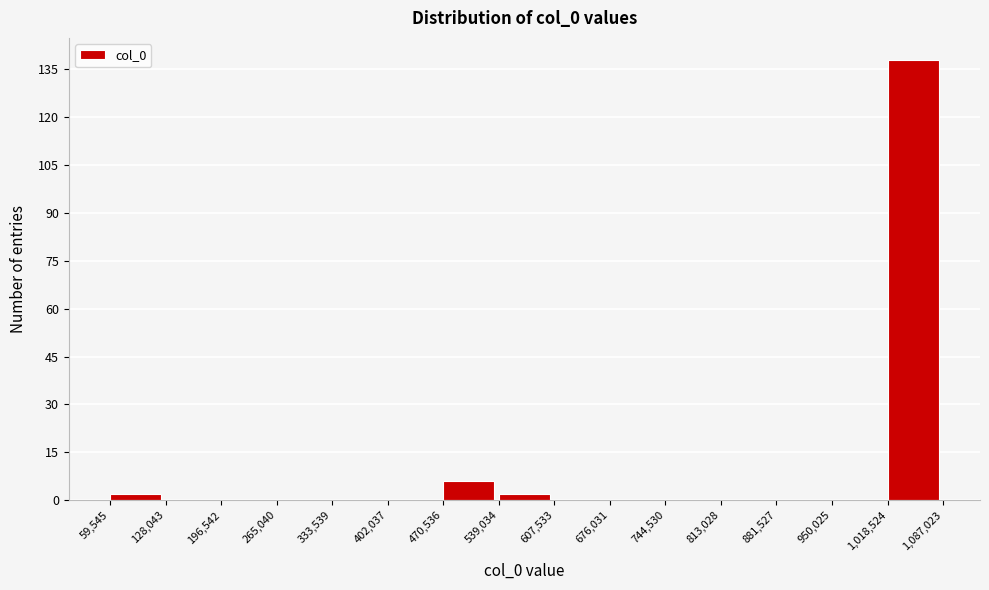

What is the height of the bar covering 539,034 to 607,533 on the x-axis? The values are not printed on the chart, so give them approximately, as read against the axis.

2